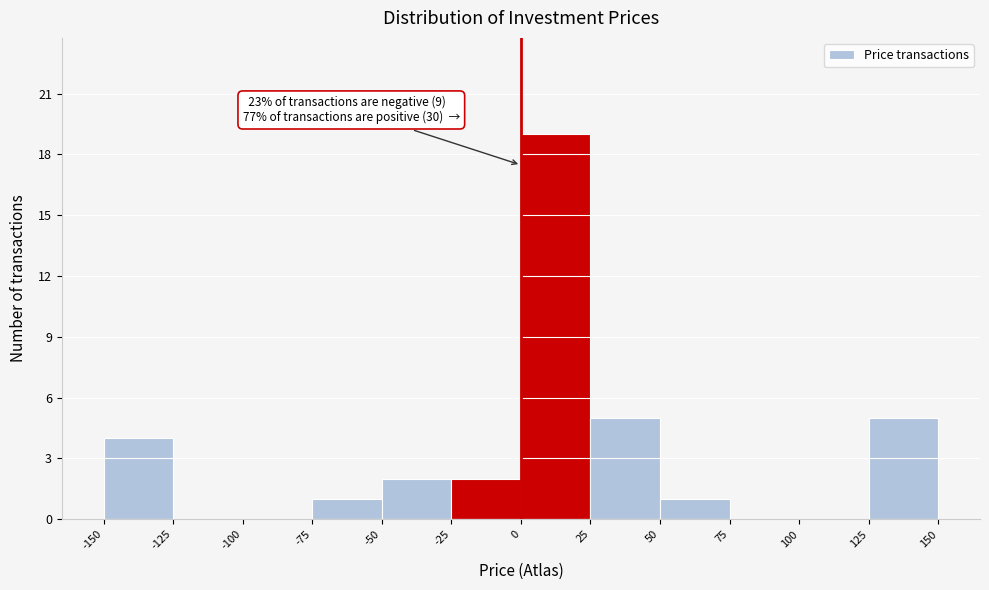

Which range on the x-axis has the tallest bar?

0 to 25